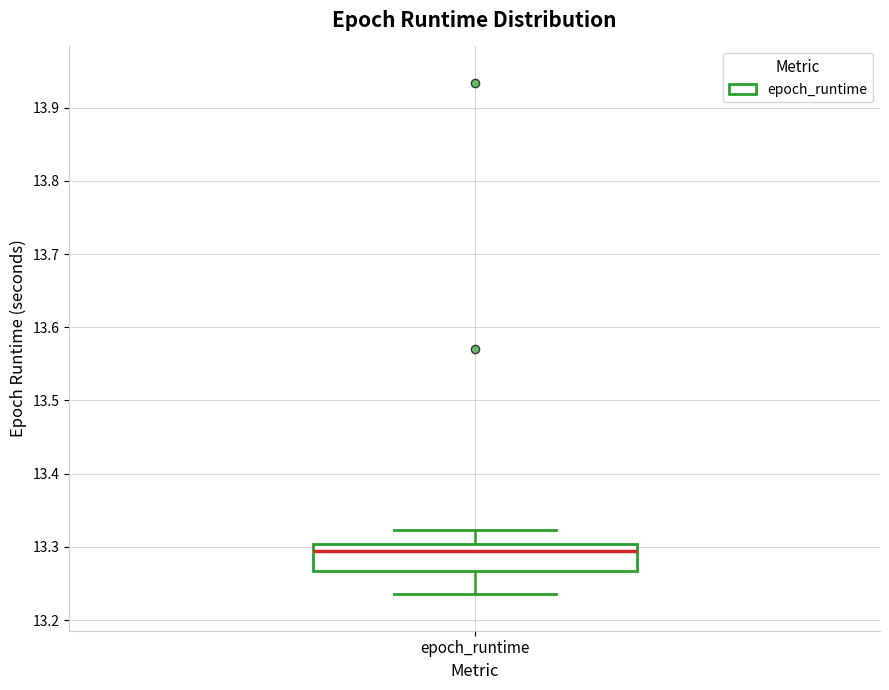

Where is the upper edge of the box for epoch_runtime on the y-axis? The values are not printed on the chart, so give them approximately, as read against the axis.

13.30